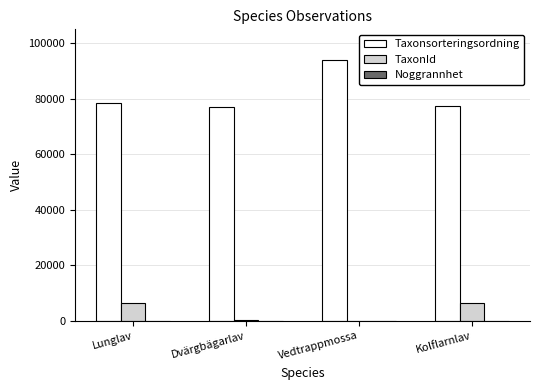

Is it true that TaxonId equals 353 at Dvärgbägarlav?

True